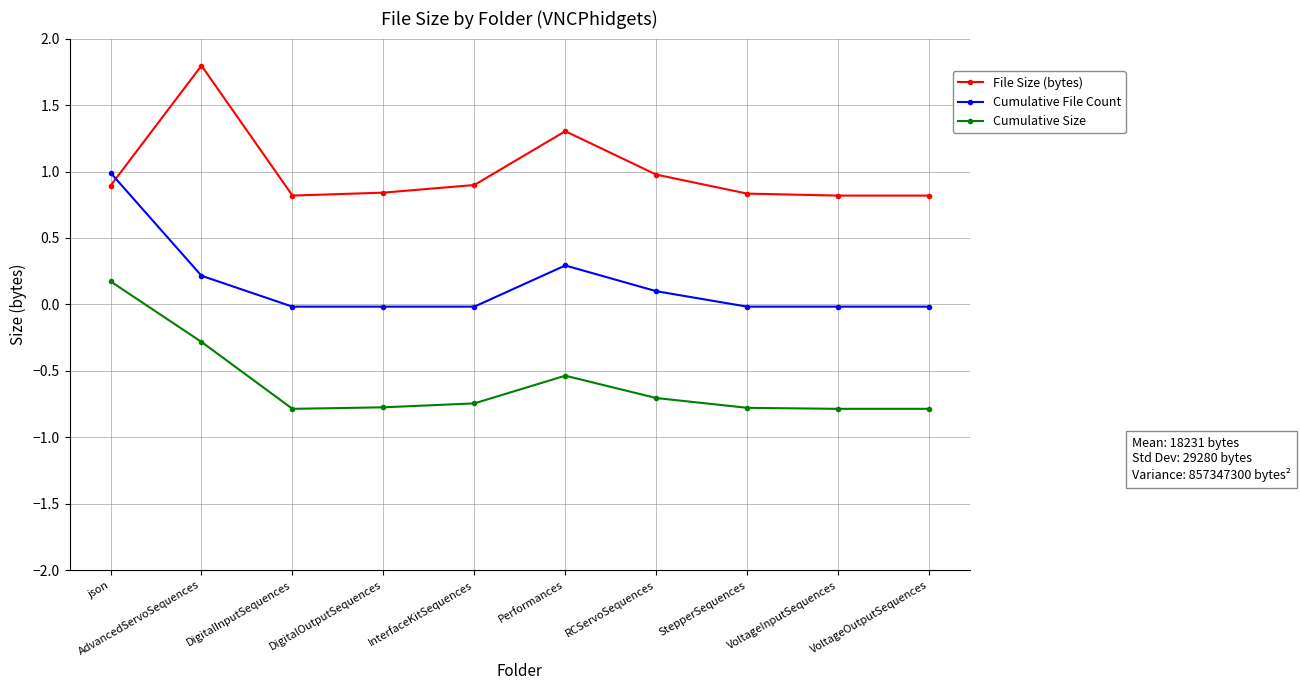

What is the label of the 8th point from the right?

DigitalInputSequences